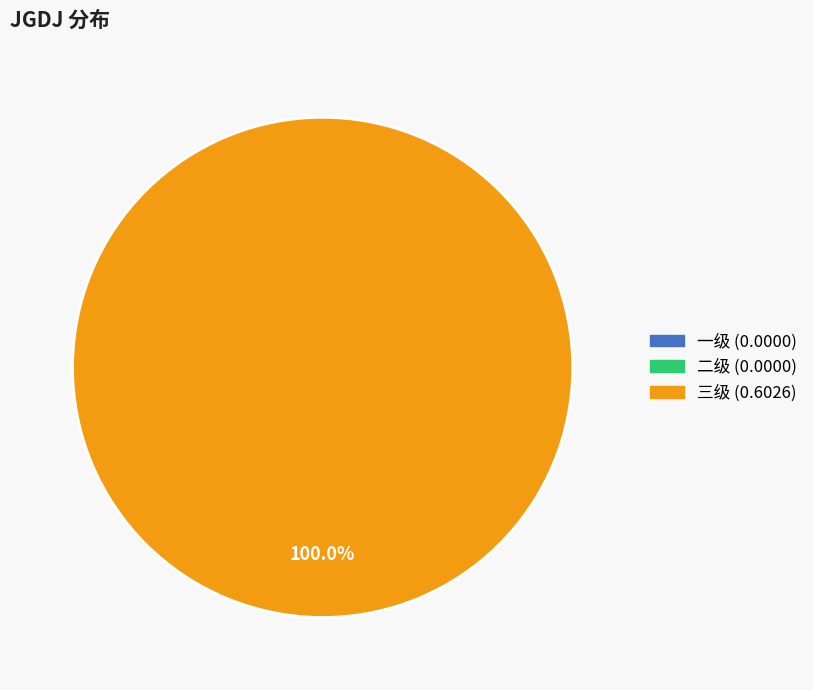

Is there a majority slice in this chart?

Yes